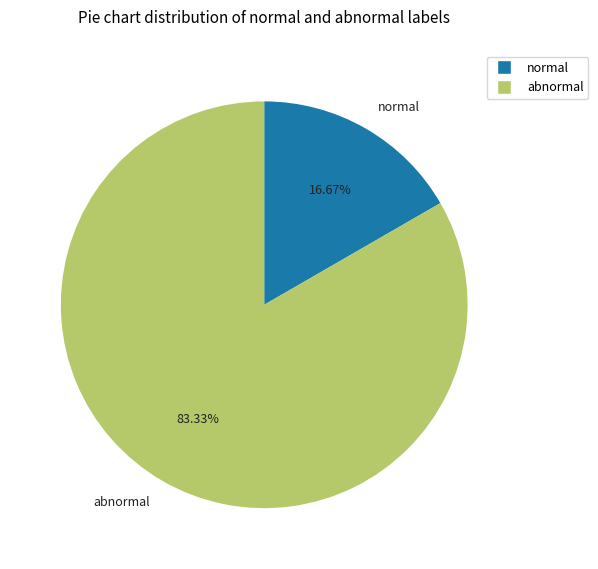

Is there a majority slice in this chart?

Yes